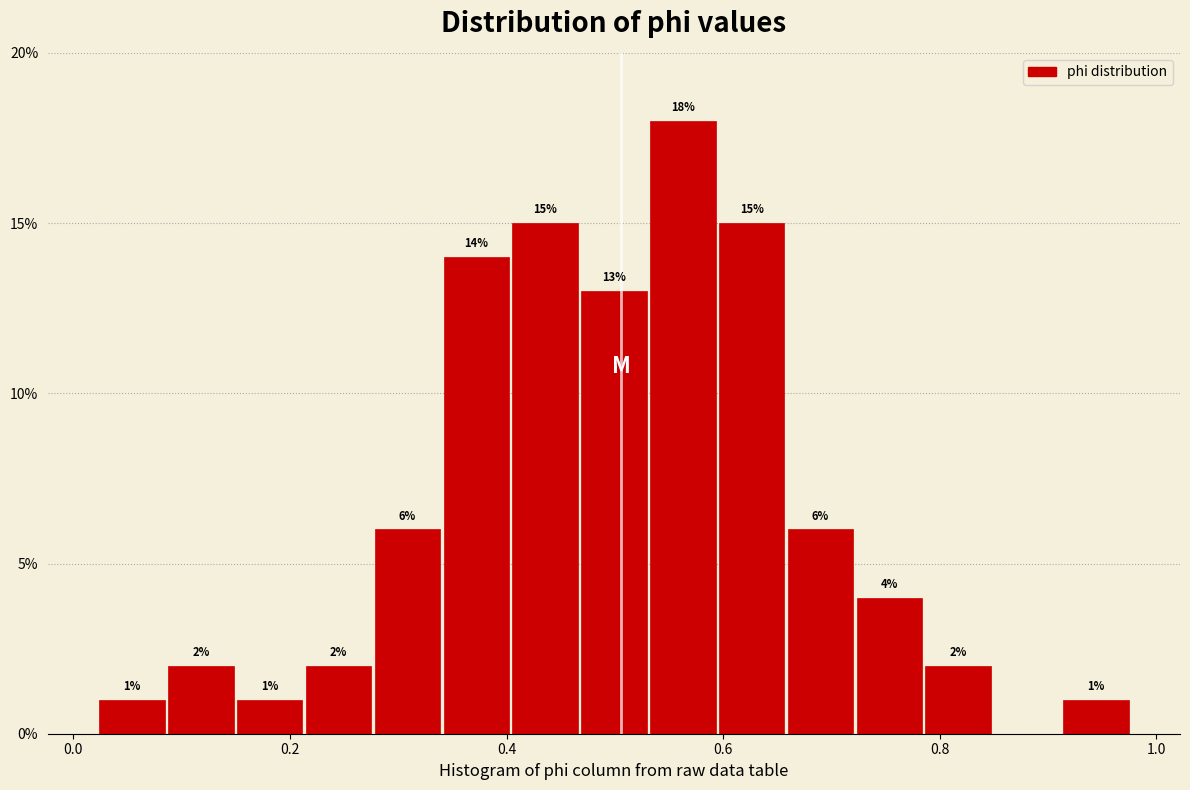

Around what value on the x-axis is the tallest bar? Give the approximate position of its centre, as read against the axis.

0.56